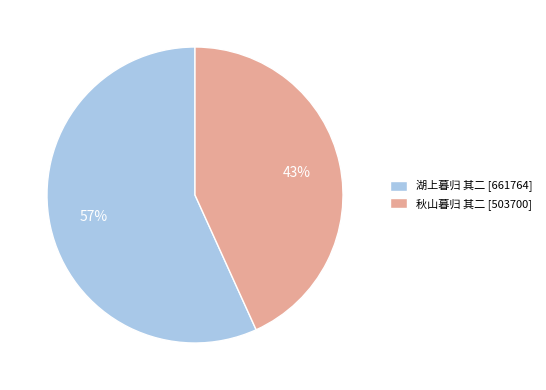

How many slices are in this pie chart?

2